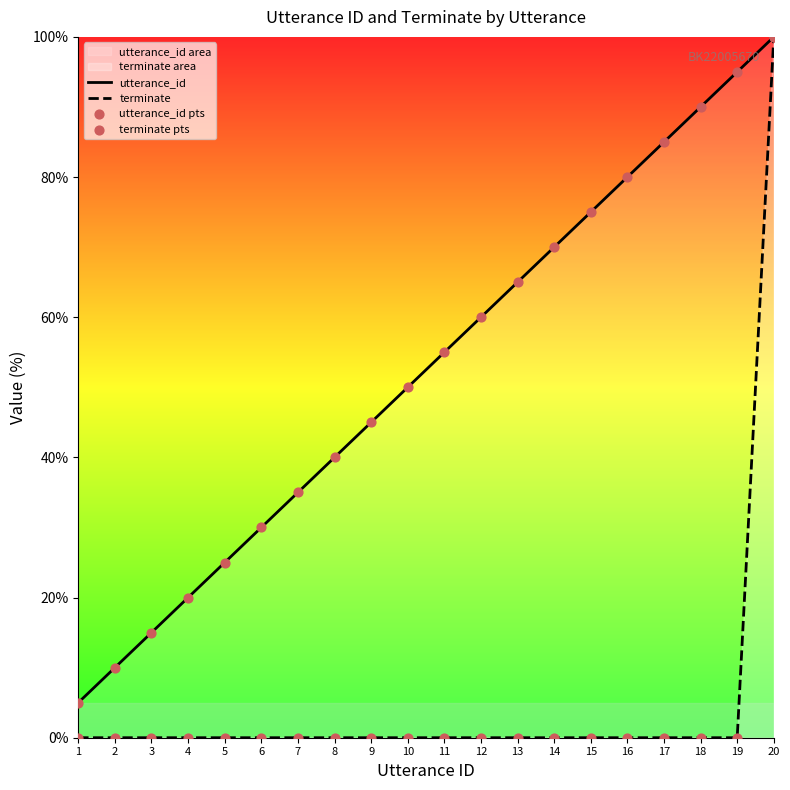

Is the value of utterance_id pts at 18 greater than the value of terminate at 4?

Yes